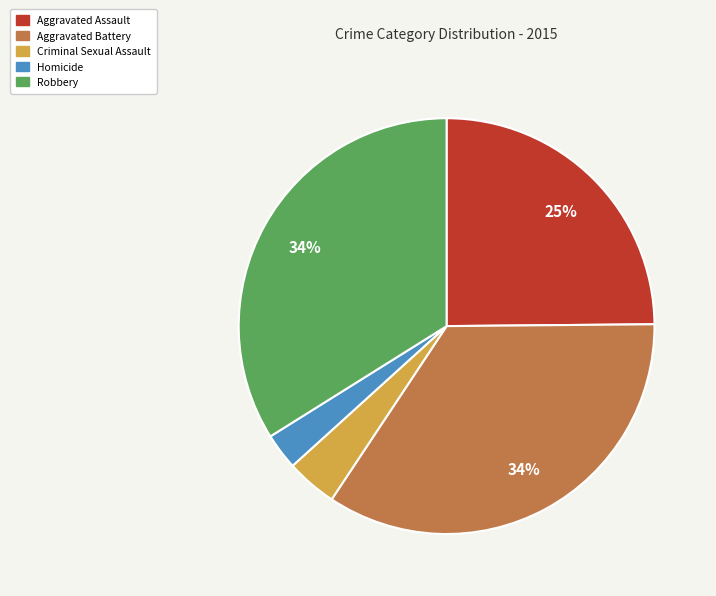

The Robbery slice represents 34% of the pie. True or false?

True